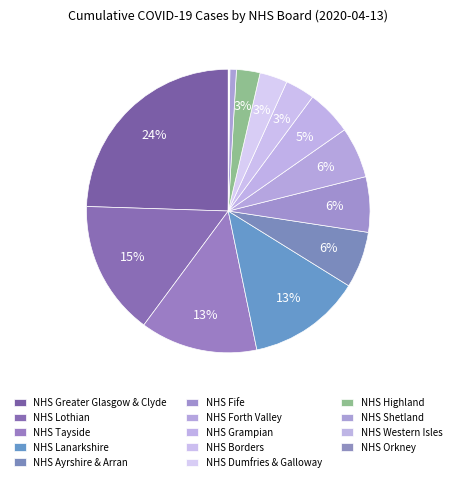

True or false: NHS Lothian accounts for 10% of the total.

False